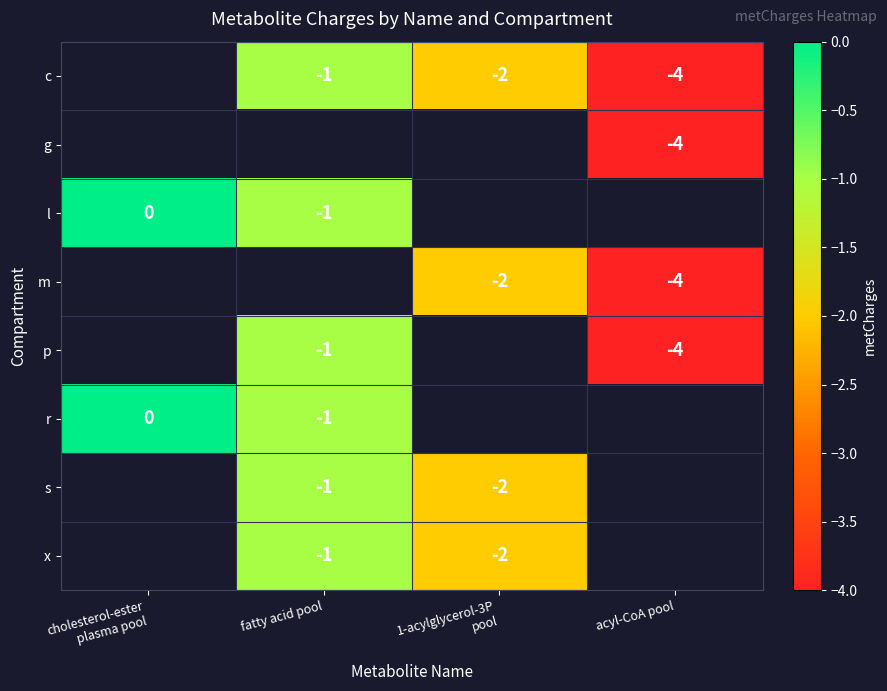

True or false: p has a value of -4 at acyl-CoA pool.

True